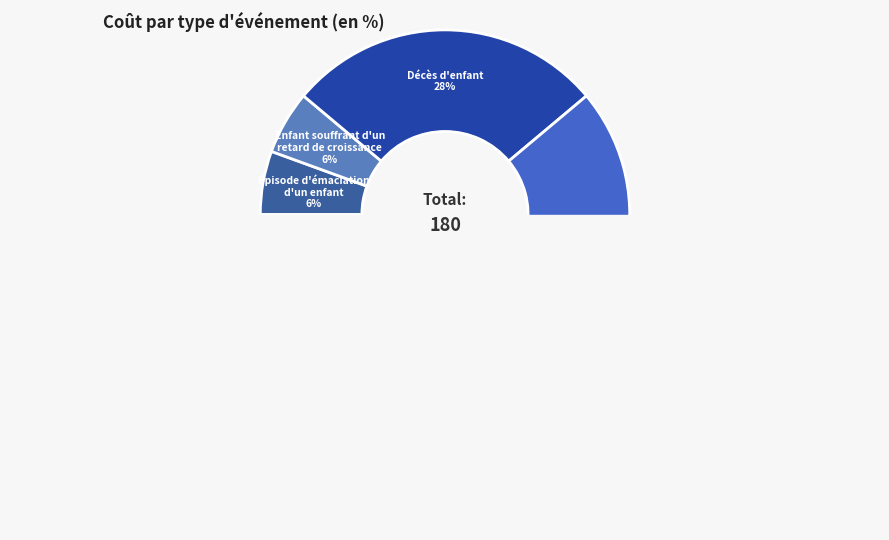

What is the total percentage of Décès d'enfant and Enfant anémique
(par an)?

30.6%